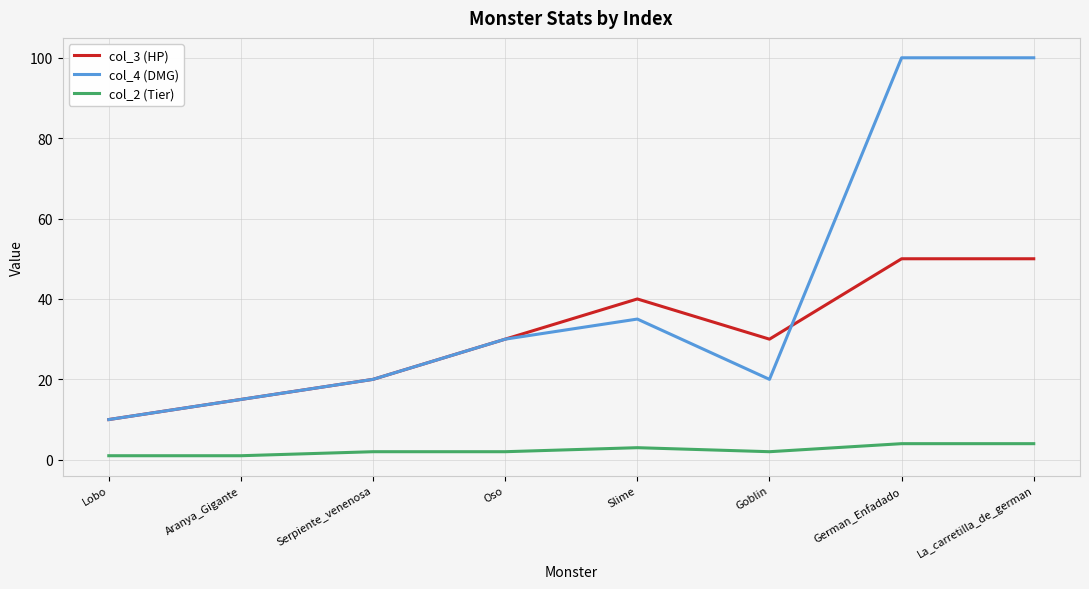

Which series has the largest range (max minus min)?

col_4 (DMG)